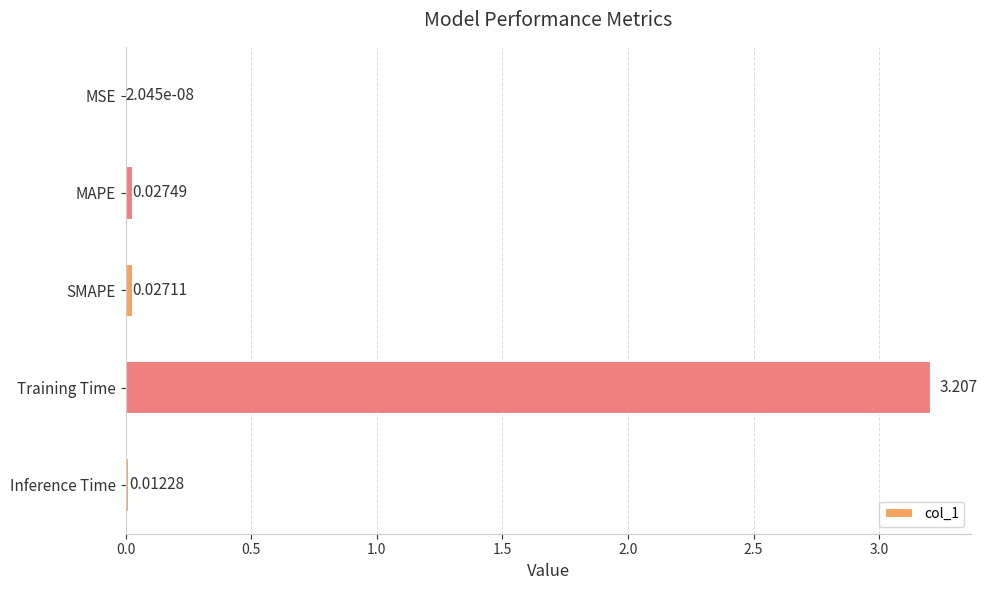

At which label is the value closest to 1?

MAPE